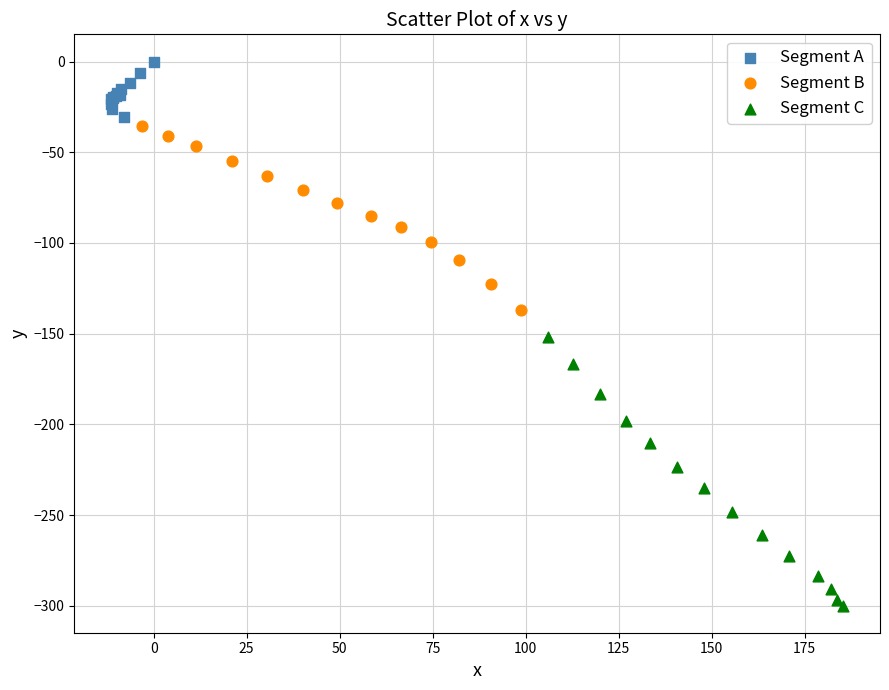

Which series has the largest Y range (max minus min)?

Segment C